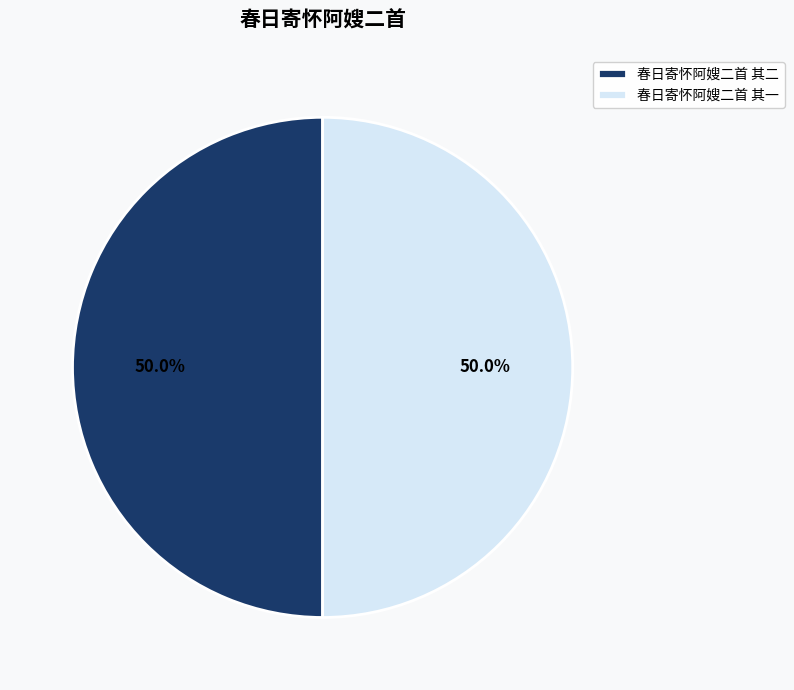

To the nearest percent, what portion does 春日寄怀阿嫂二首 其二 represent?

50%